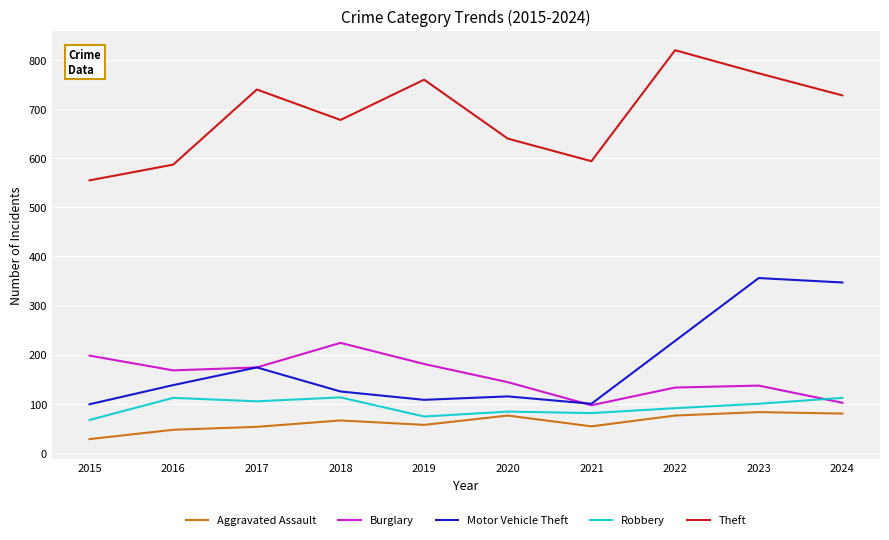

True or false: Motor Vehicle Theft has a value of 174 at 2017.

True